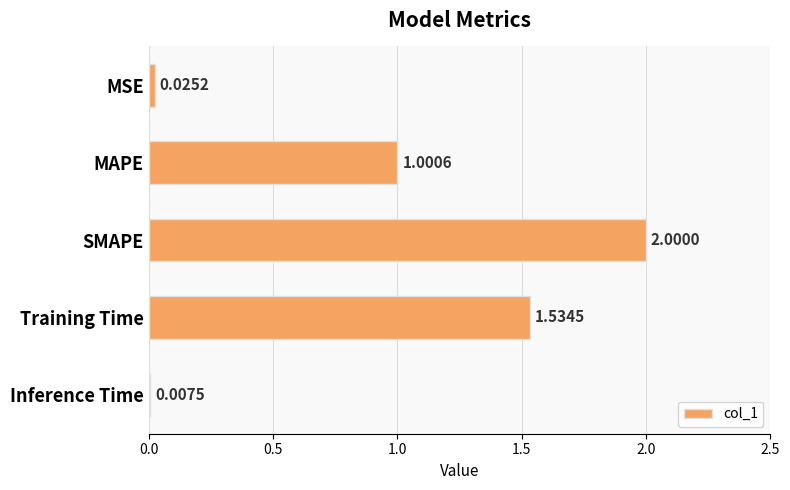

Rank the categories by value from lowest to highest.

Inference Time, MSE, MAPE, Training Time, SMAPE